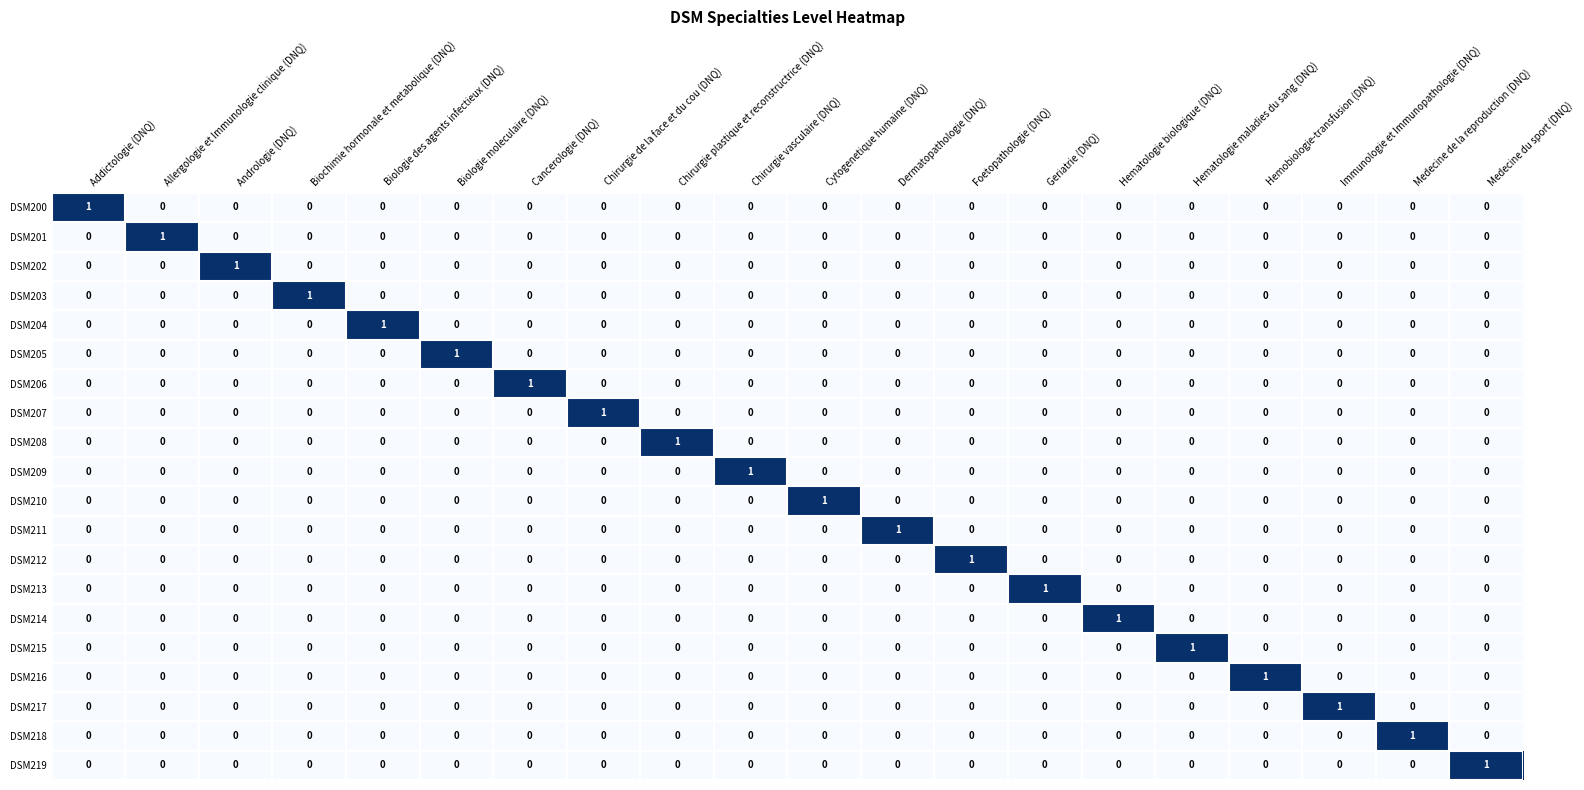

How many DSM212 values are between 0 and 1?

20